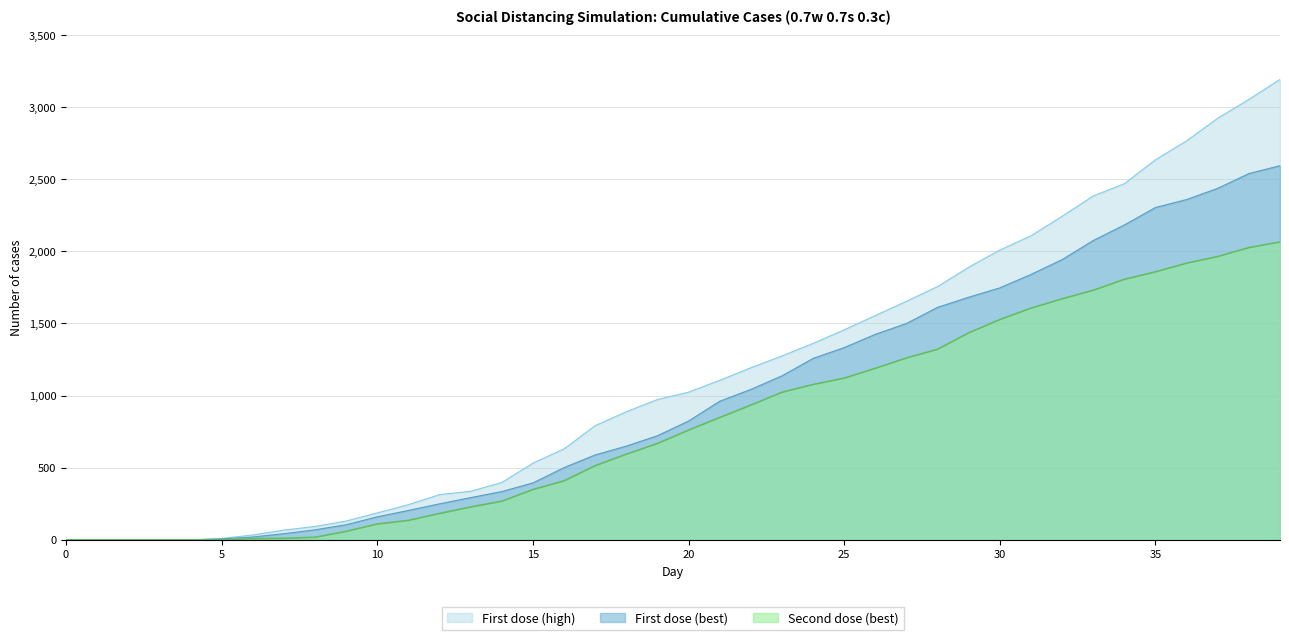

What is the difference between the second highest and second lowest values in the First dose (high) series?

3053